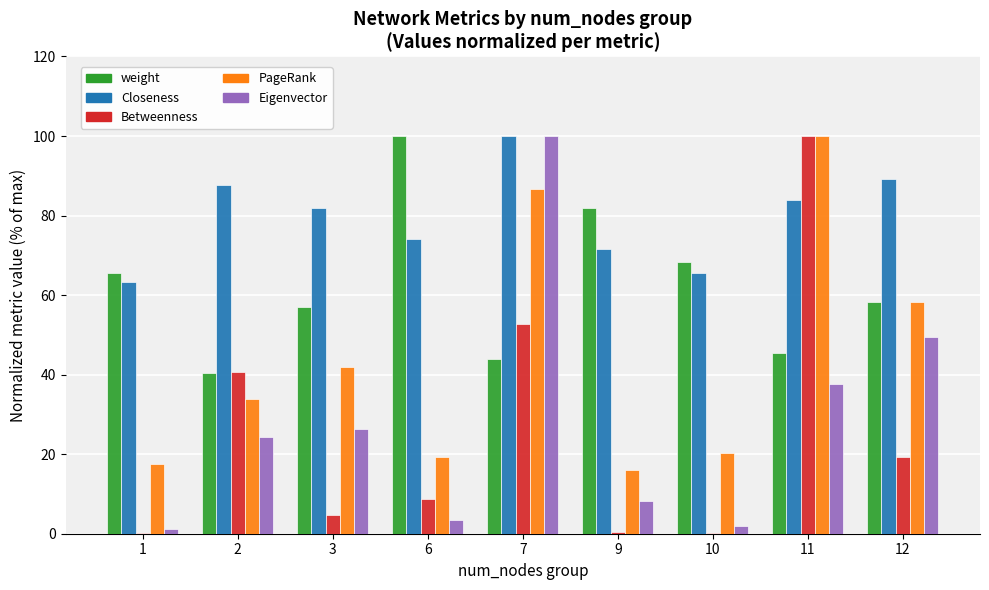

True or false: PageRank has a value of 100.0 at 11.

True